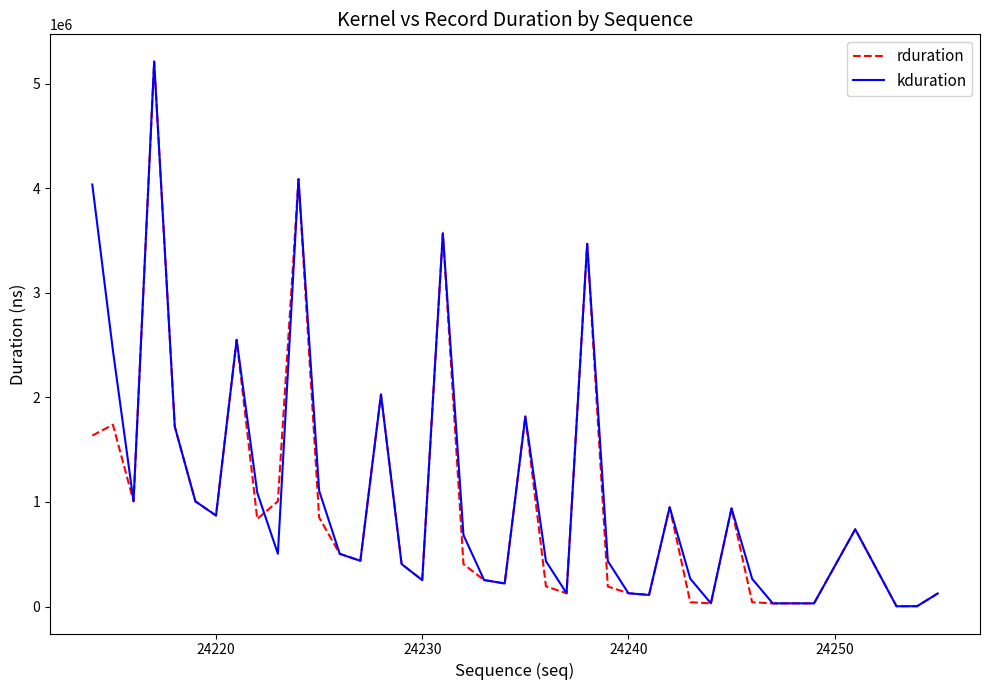

What is the maximum value for kduration?

5213105